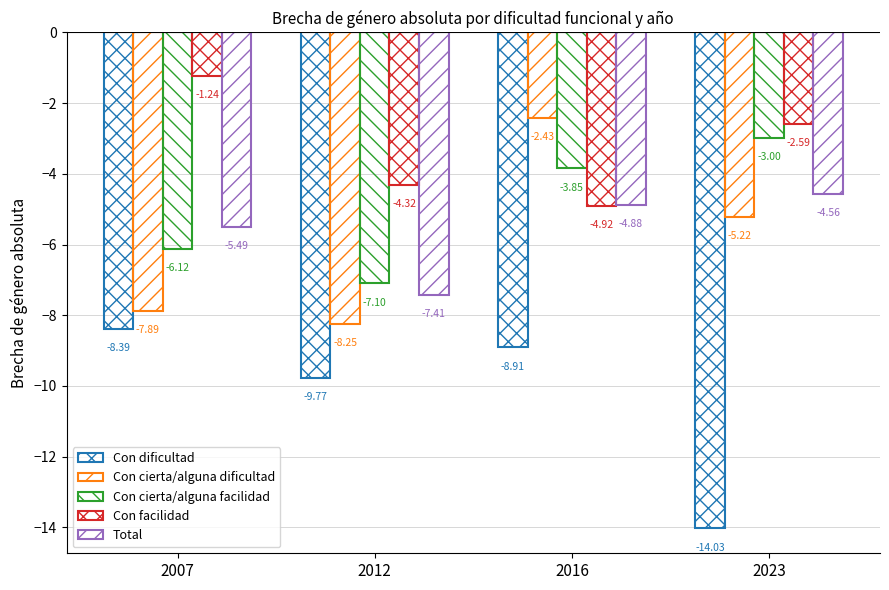

At how many categories does at least one series exceed -9?

4